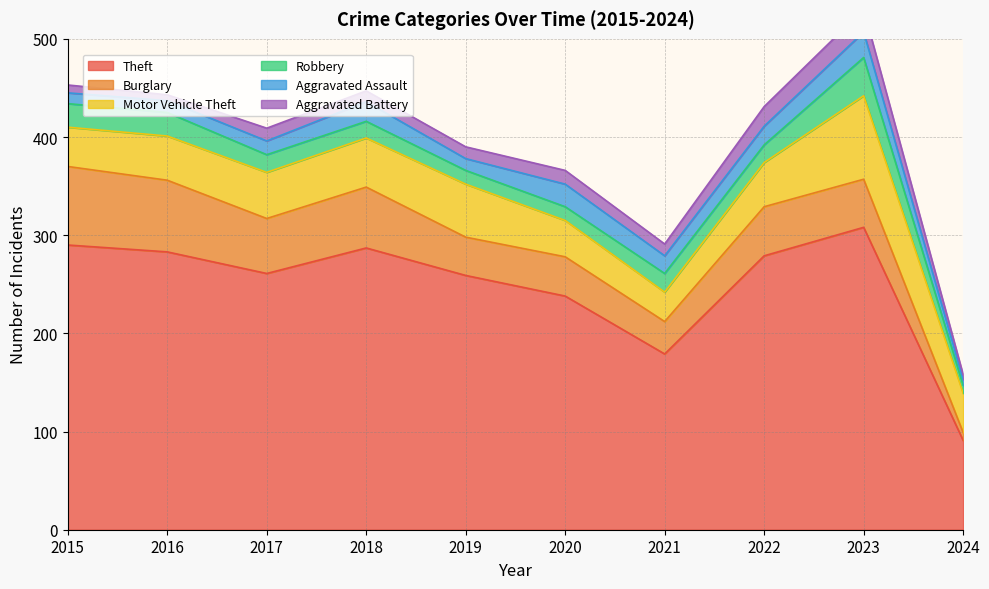

At how many categories does at least one series exceed 126?

9